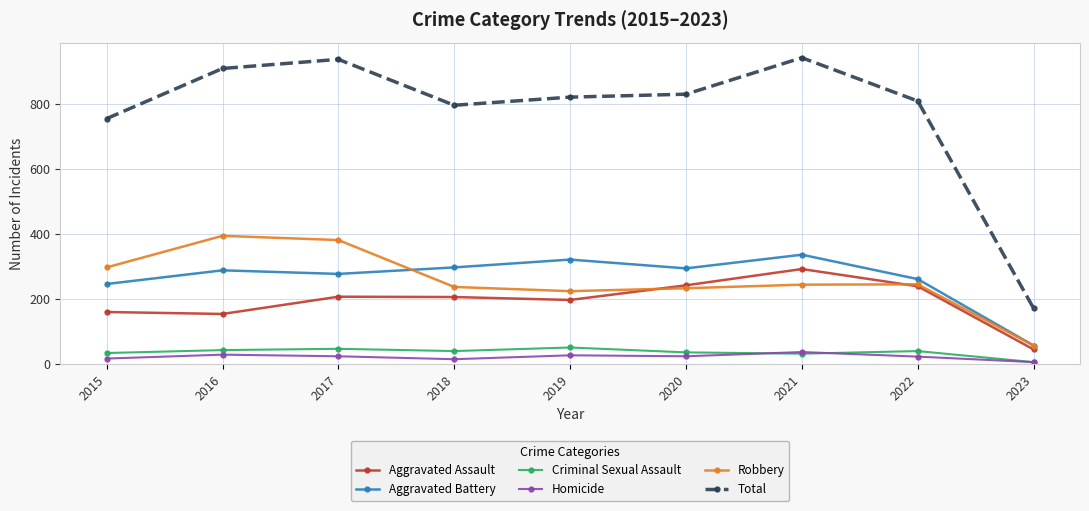

True or false: Criminal Sexual Assault and Robbery cross at least once.

False